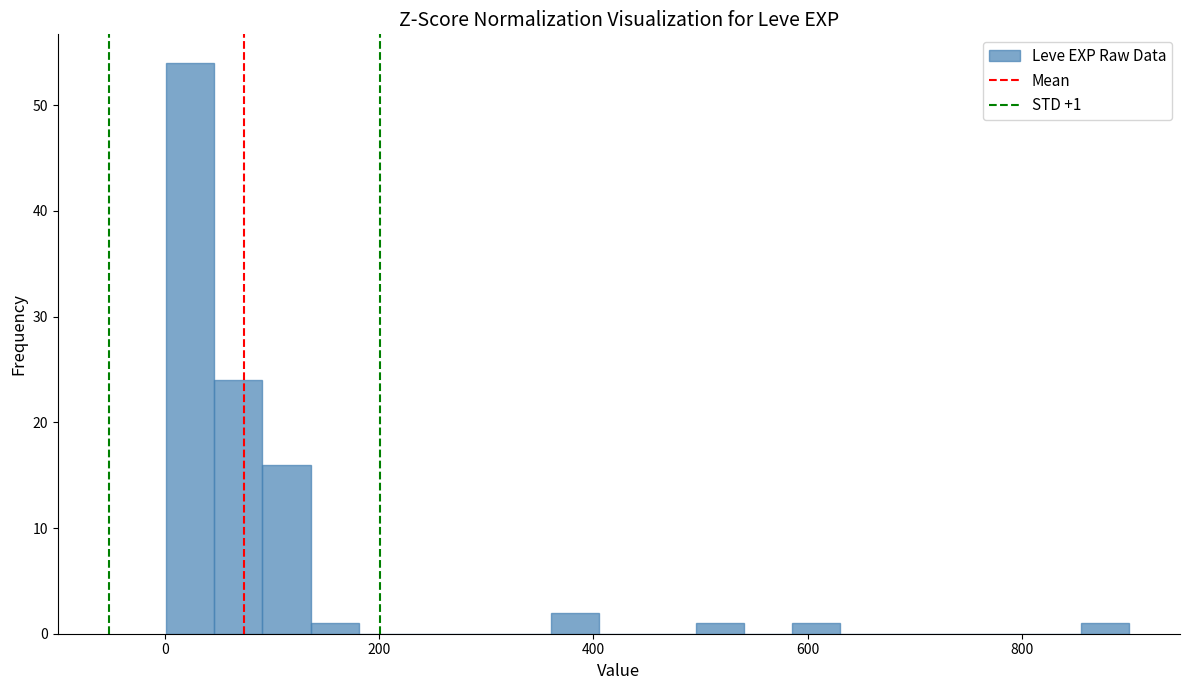

Read against the x-axis, roughly where is the centre of the tallest bar?

20